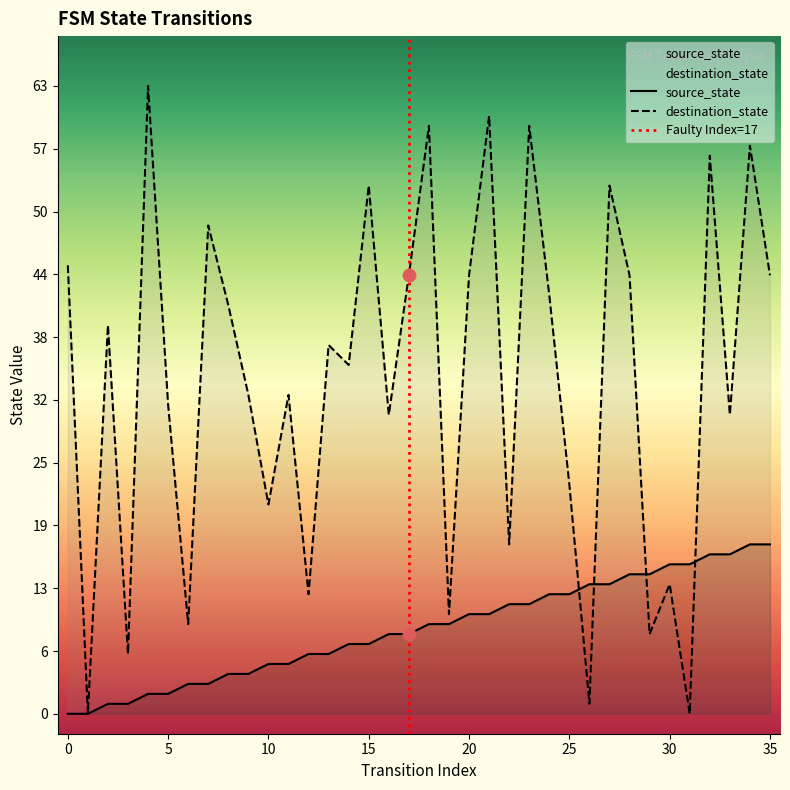

At how many categories does at least one series exceed 22?

25